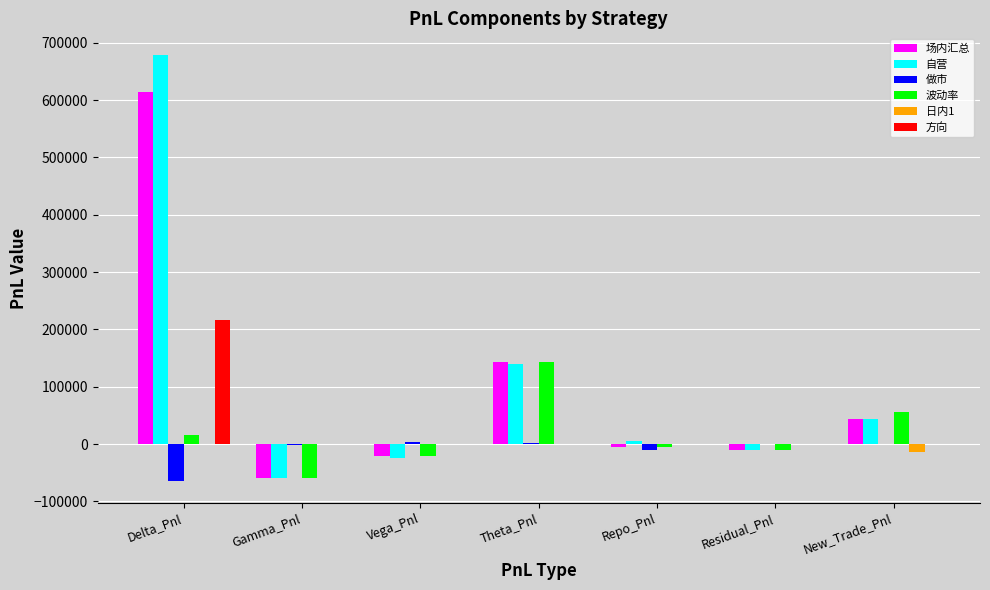

Where is 场内汇总 nearest to the value 277321?

Theta_Pnl